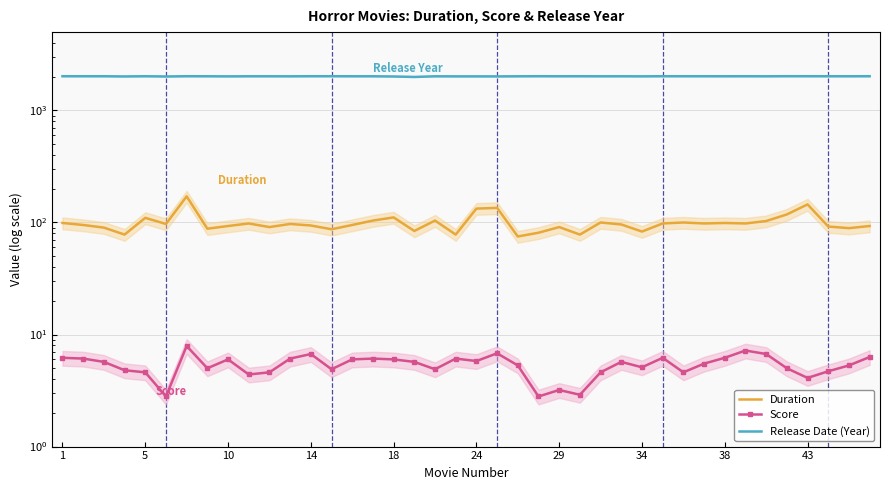

How many lines are shown in the chart?

3